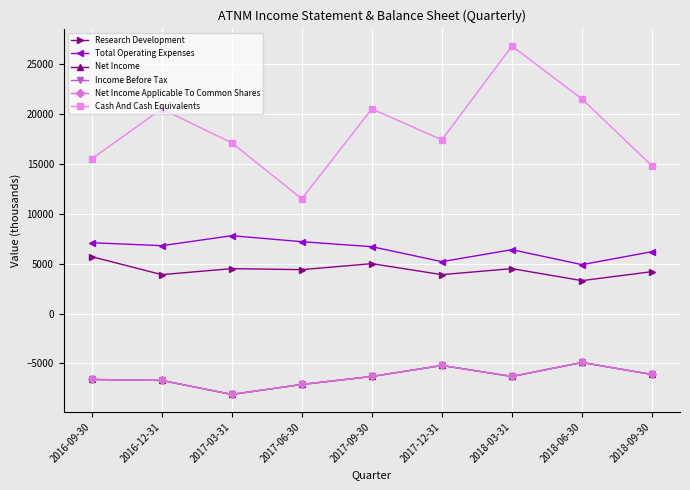

Which series changed the most between 2017-12-31 and 2018-06-30?

Cash And Cash Equivalents